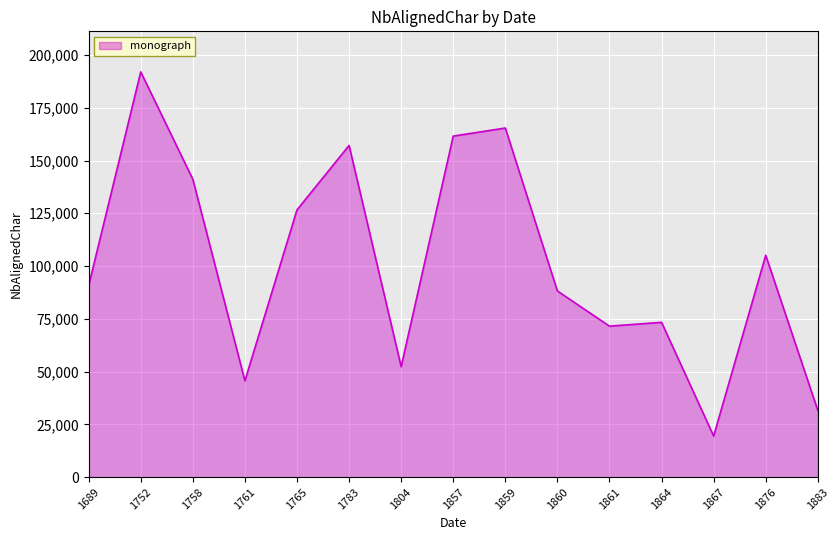

Rank the categories by value from highest to lowest.

1752, 1859, 1857, 1783, 1758, 1765, 1876, 1689, 1860, 1864, 1861, 1804, 1761, 1883, 1867